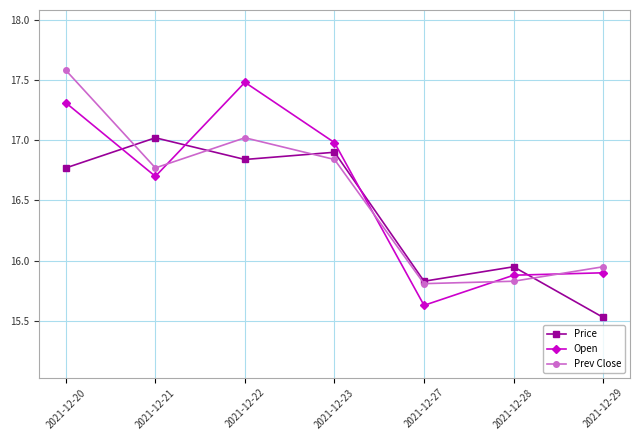

List the labels in order of Price value, smallest first.

2021-12-29, 2021-12-27, 2021-12-28, 2021-12-20, 2021-12-22, 2021-12-23, 2021-12-21